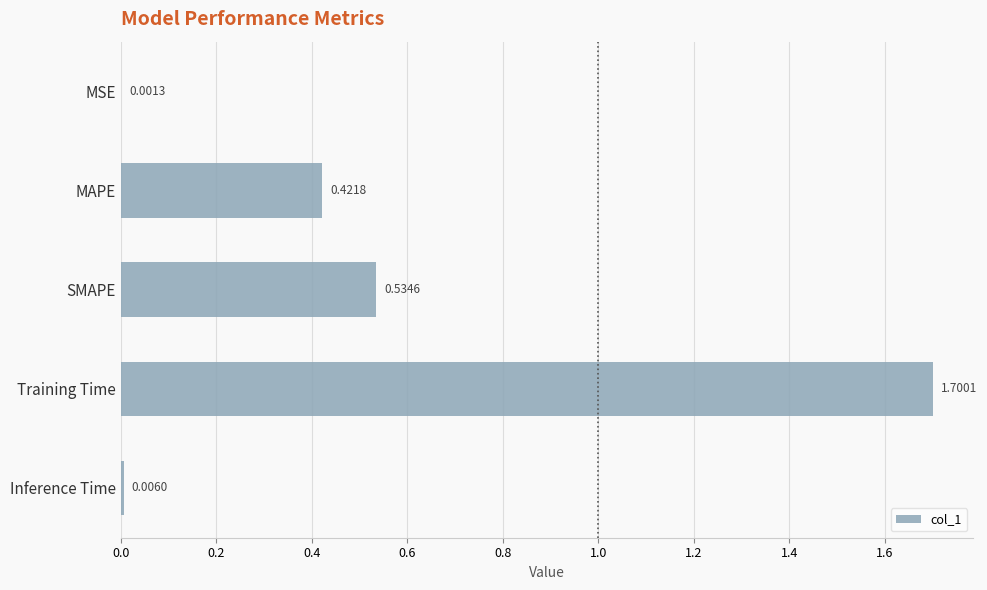

What is the change in value from MAPE to Inference Time?

-0.4